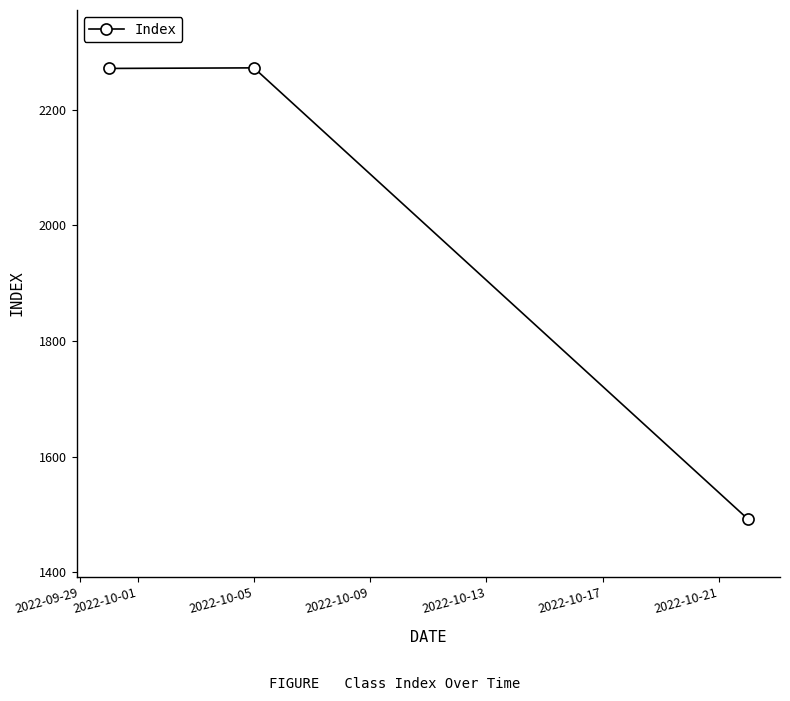

What is the value of the 2nd point from the left?

2272